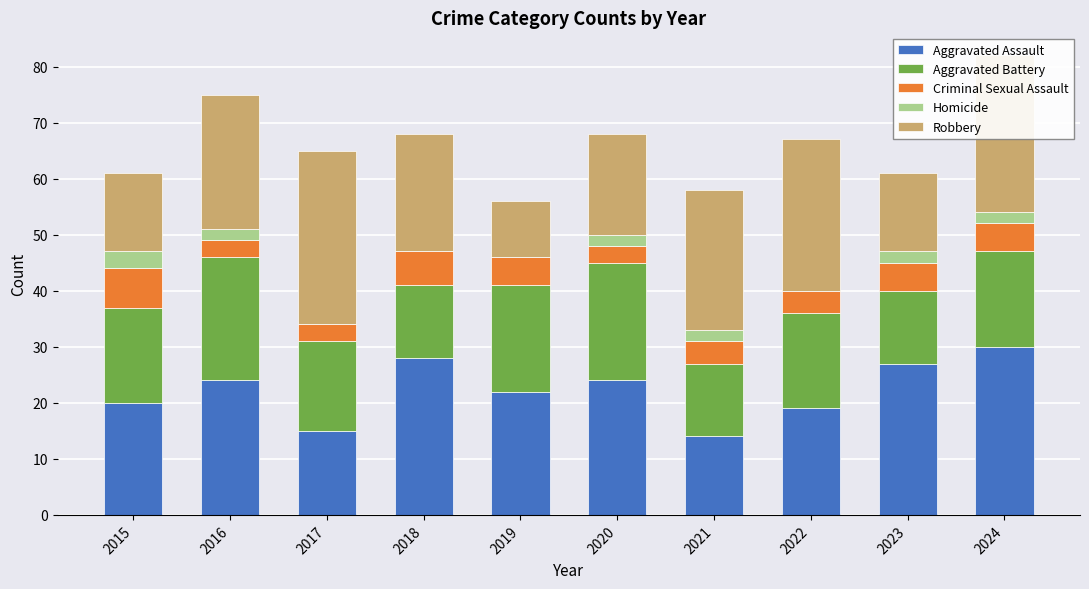

At which category is the sum across all series the highest?

2024